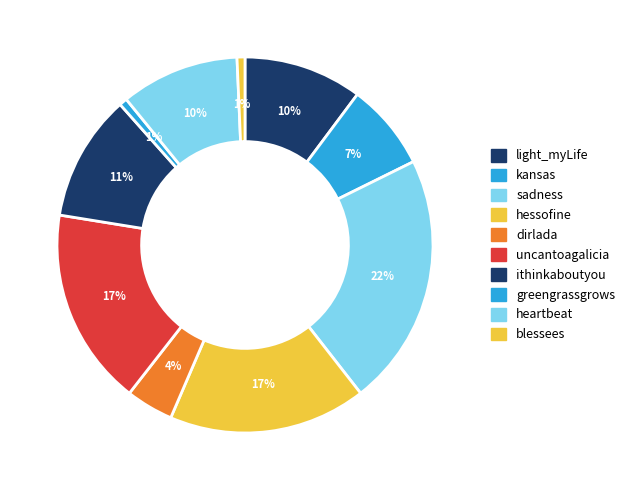

Does any single category account for the majority?

No